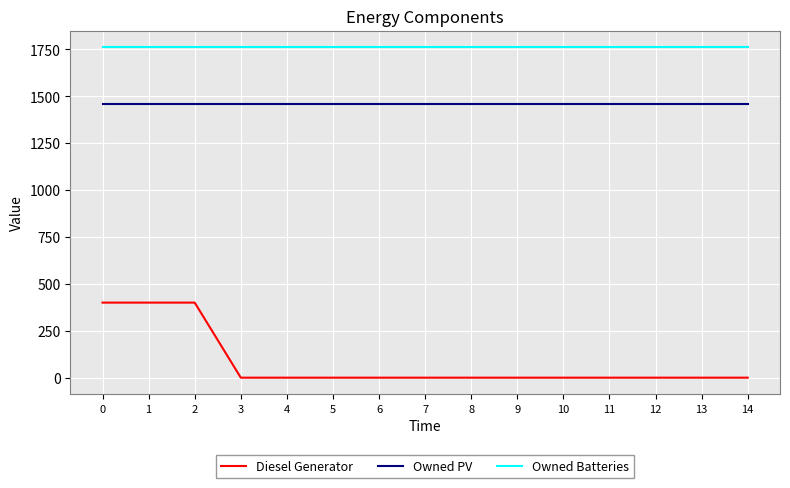

At 13, list the series in order from largest to smallest.

Owned Batteries, Owned PV, Diesel Generator